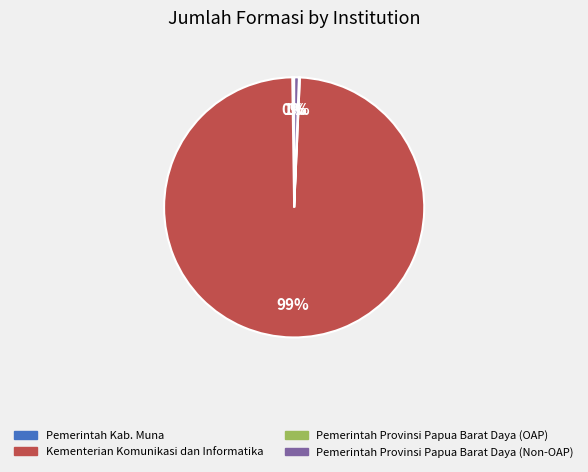

To the nearest percent, what is the difference between the largest and smallest slice percentages?

99%